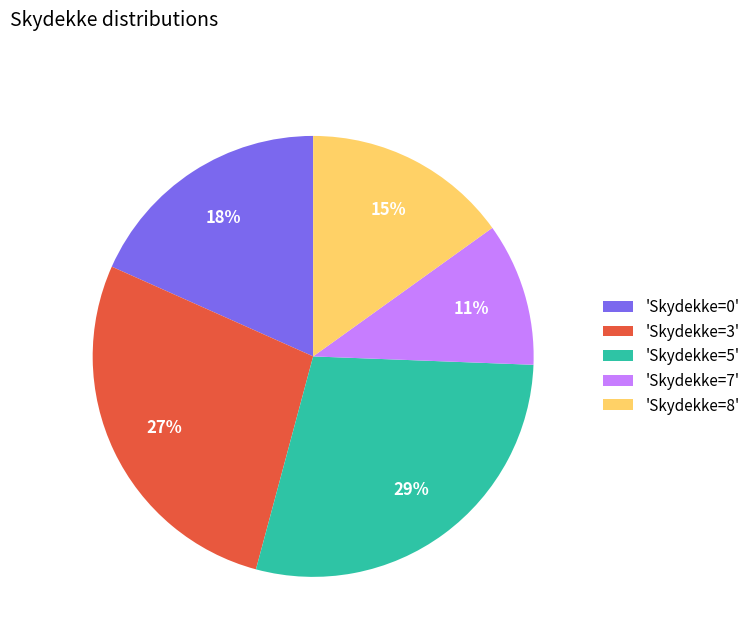

Which category has the smallest portion of the pie?

'Skydekke=7'